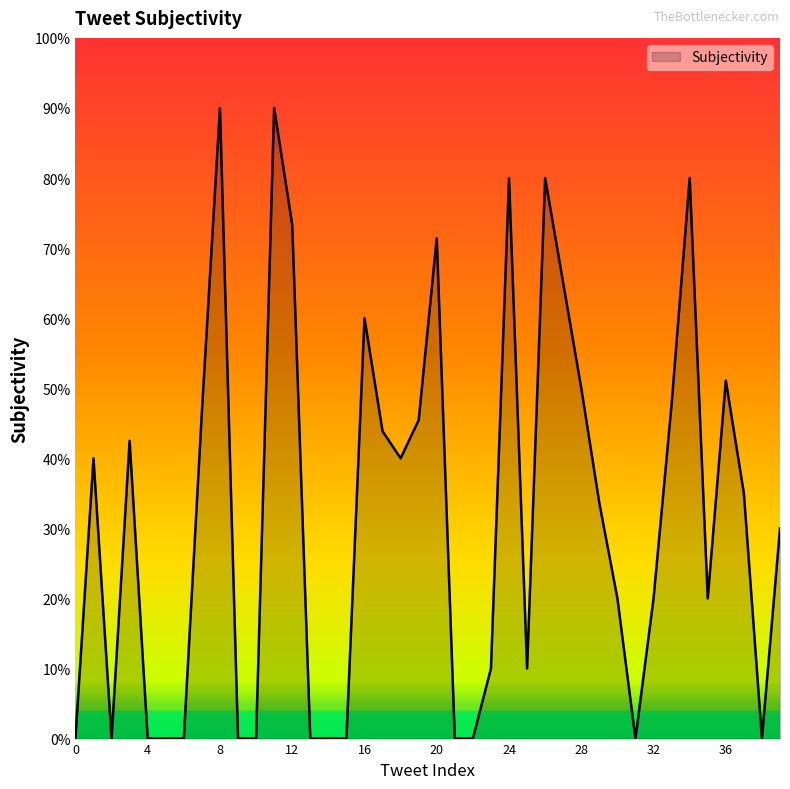

How many points are higher than both their immediate neighbors (excluding endpoints)?

10